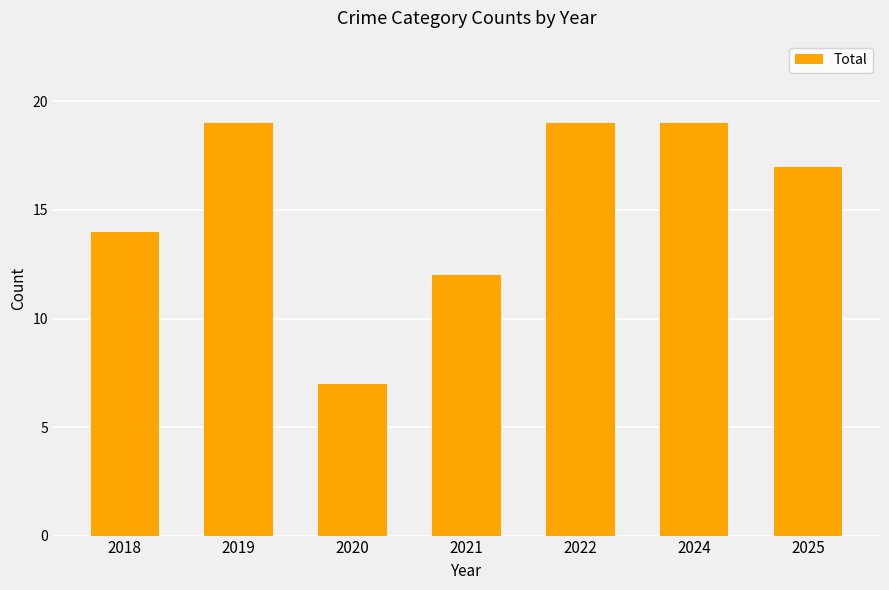

Reading right to left, list all the values displayed in this chart.

17	19	19	12	7	19	14